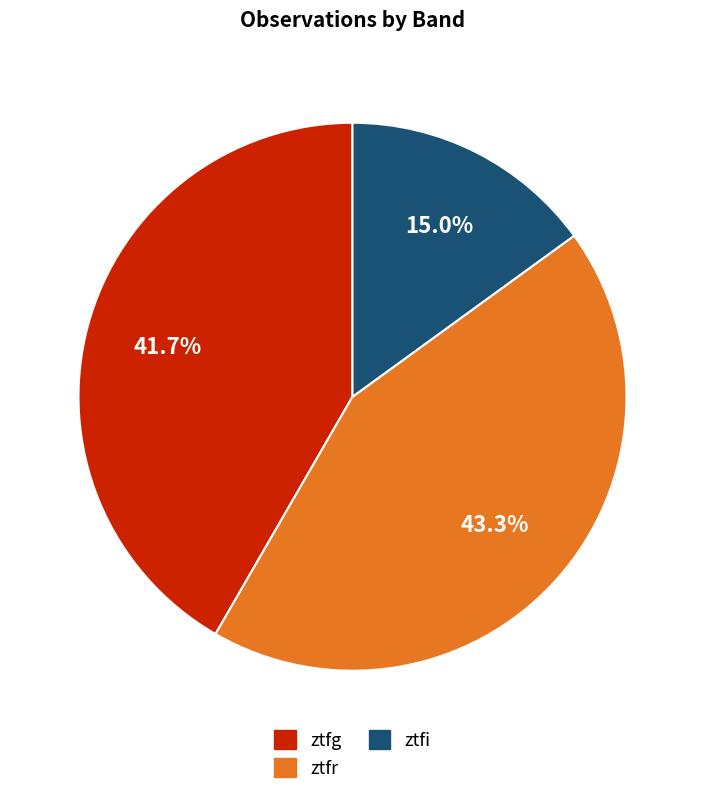

Which slice is the smallest?

ztfi